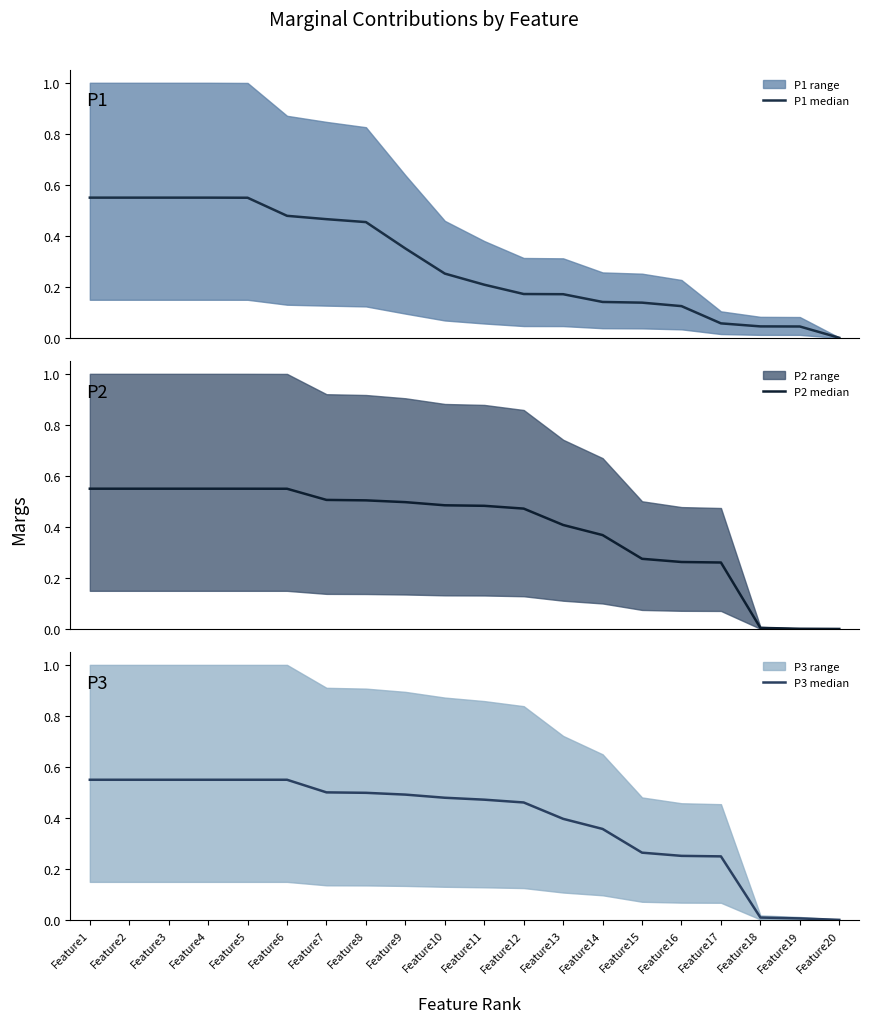

What is the total value across all series at Feature2?

1.6